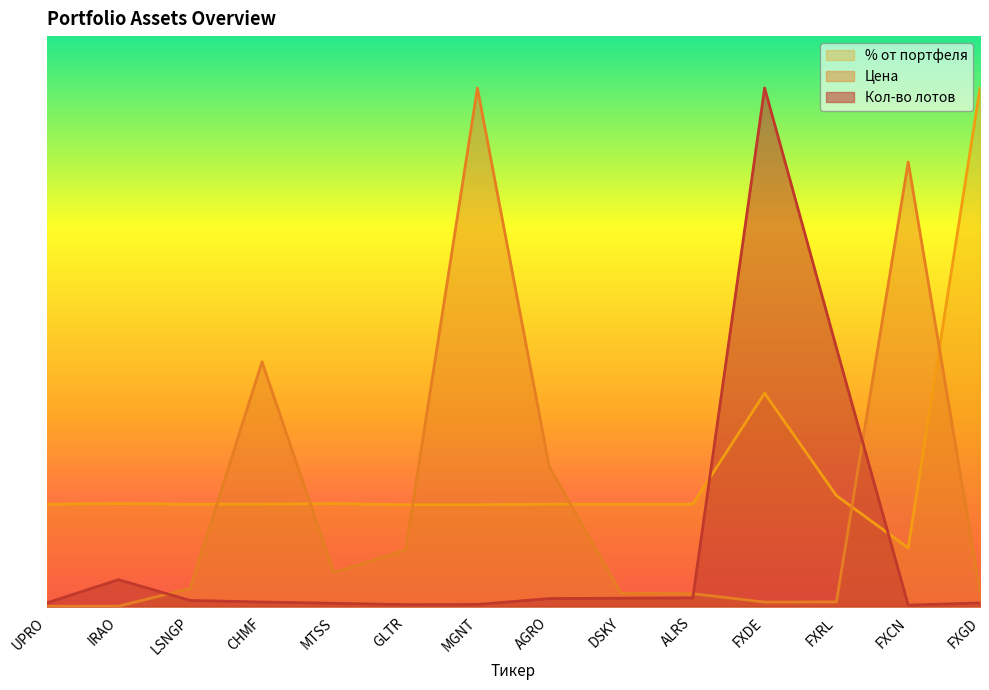

What is the sum of the % от портфеля values at ALRS and UPRO?

5530.9